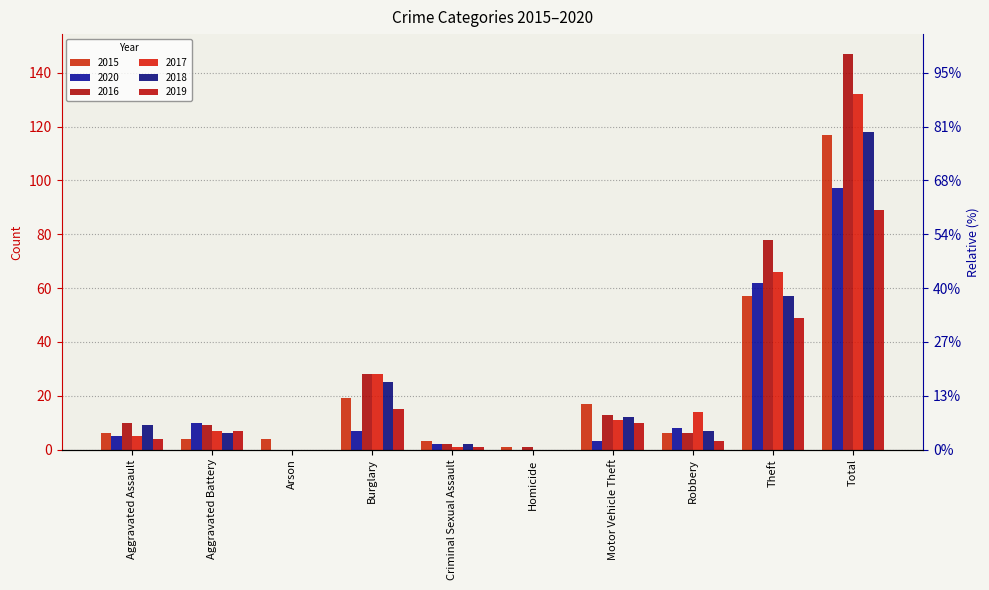

What is the difference between the highest and lowest values at Homicide?

1